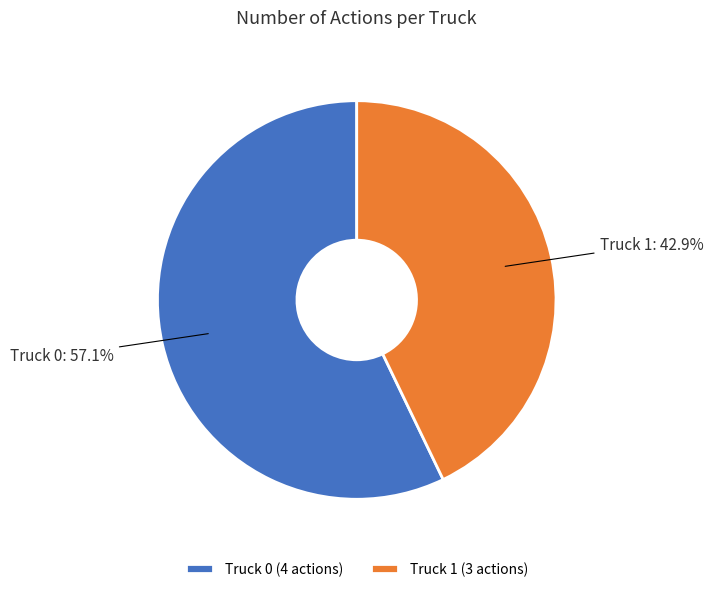

Which category accounts for the majority?

Truck 0